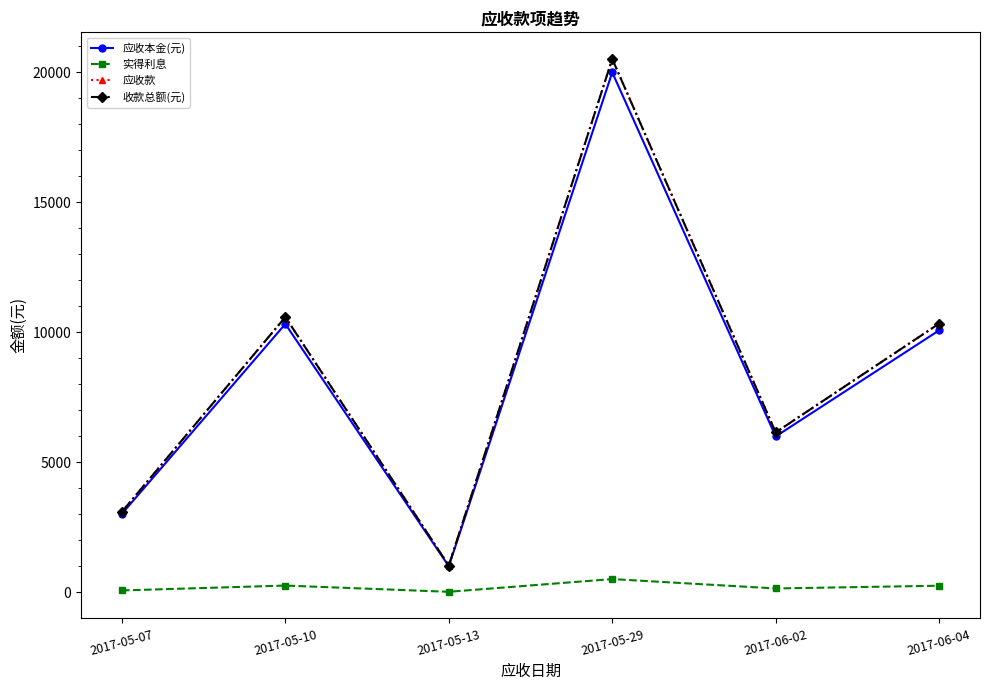

What position from the left is 2017-05-10?

2